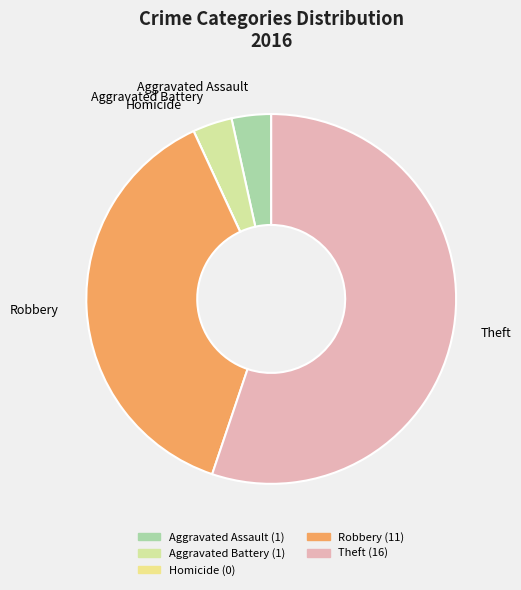

Approximately how many times larger is the value at Robbery compared to Aggravated Assault?

11.0